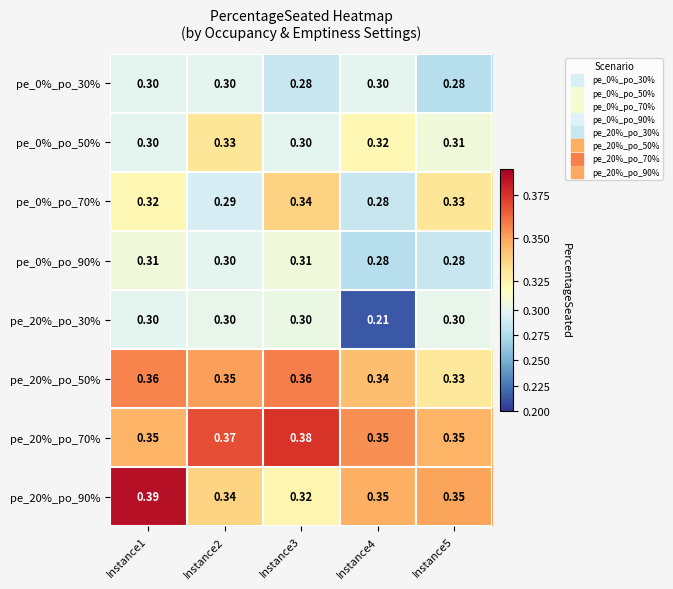

Is the value of pe_0%_po_30% at Instance4 greater than the value of pe_0%_po_90% at Instance5?

Yes